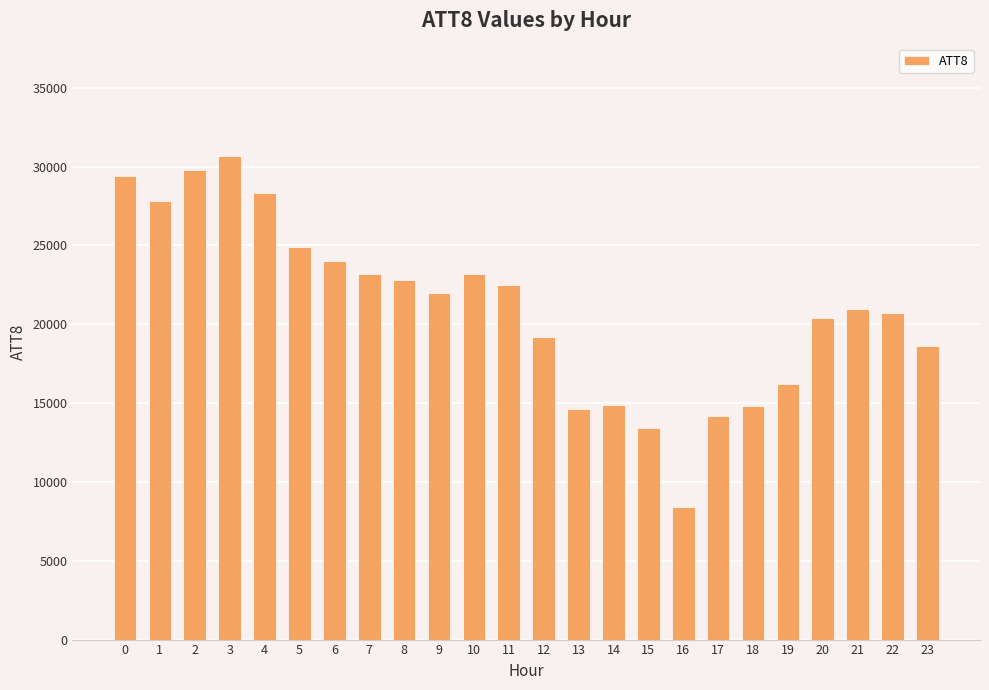

Are the bars horizontal?

No